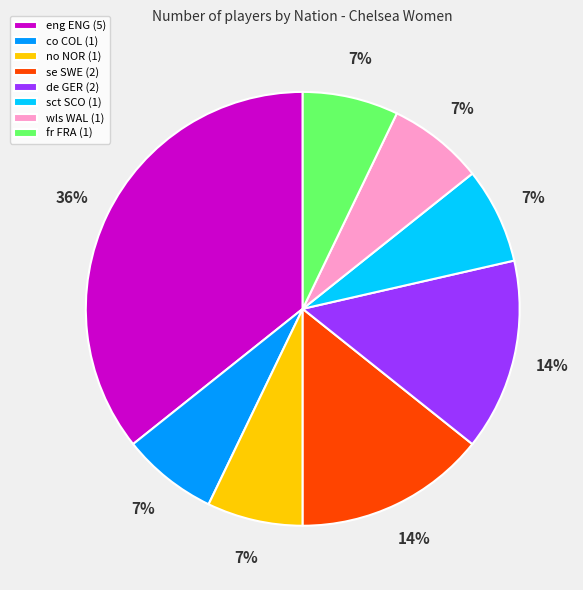

How many segments does this pie chart have?

8